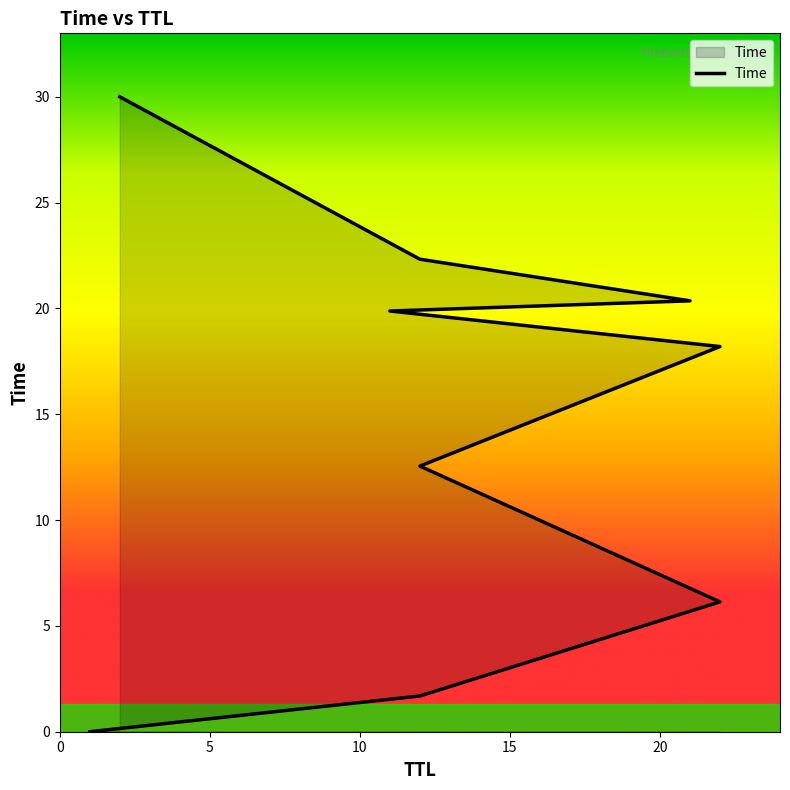

Reading left to right, list all the values displayed in this chart.

0.0	1.7	6.1	12.6	18.2	19.9	20.4	22.3	30.0